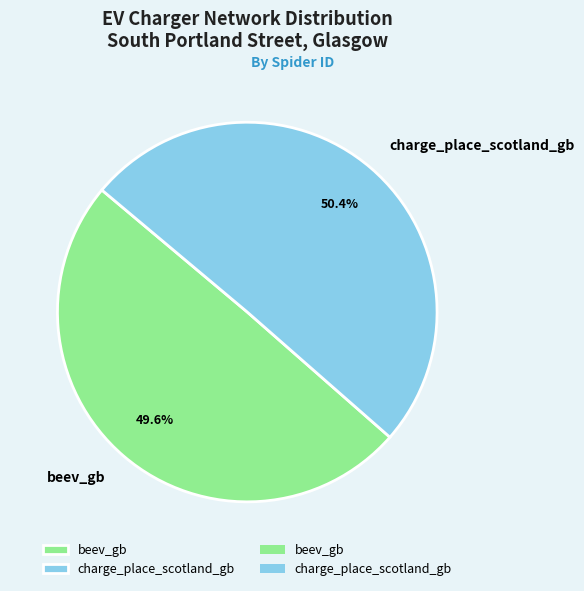

What is the largest slice in the pie chart?

charge_place_scotland_gb